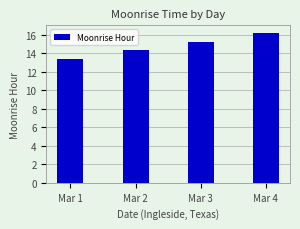

Which label corresponds to the smallest value in the chart?

Mar 1